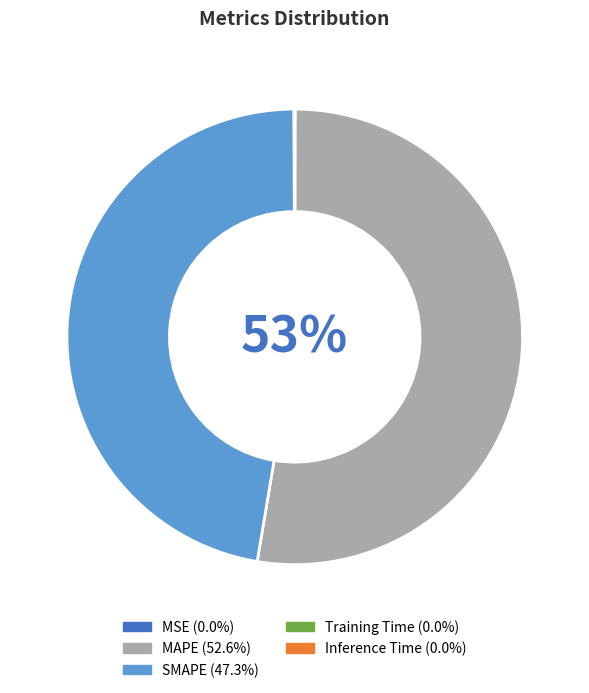

To the nearest percent, what is the average slice percentage?

20%